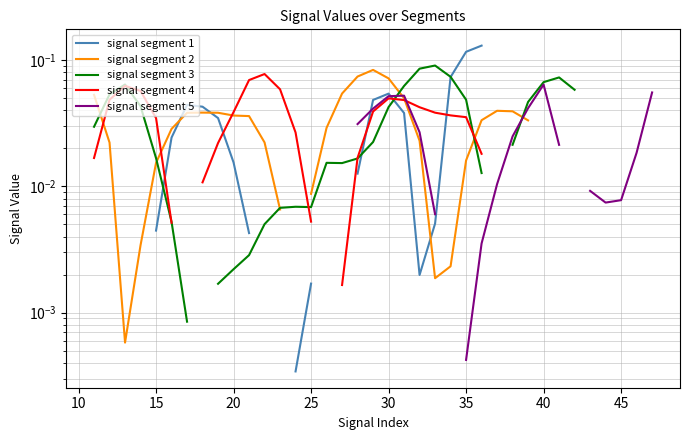

Is it true that signal segment 4 equals 0.1 at 11?

False